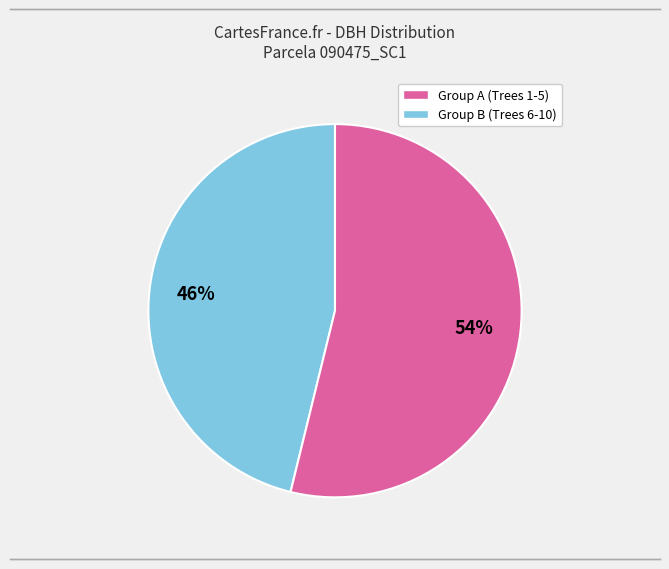

Does any single category account for the majority?

Yes